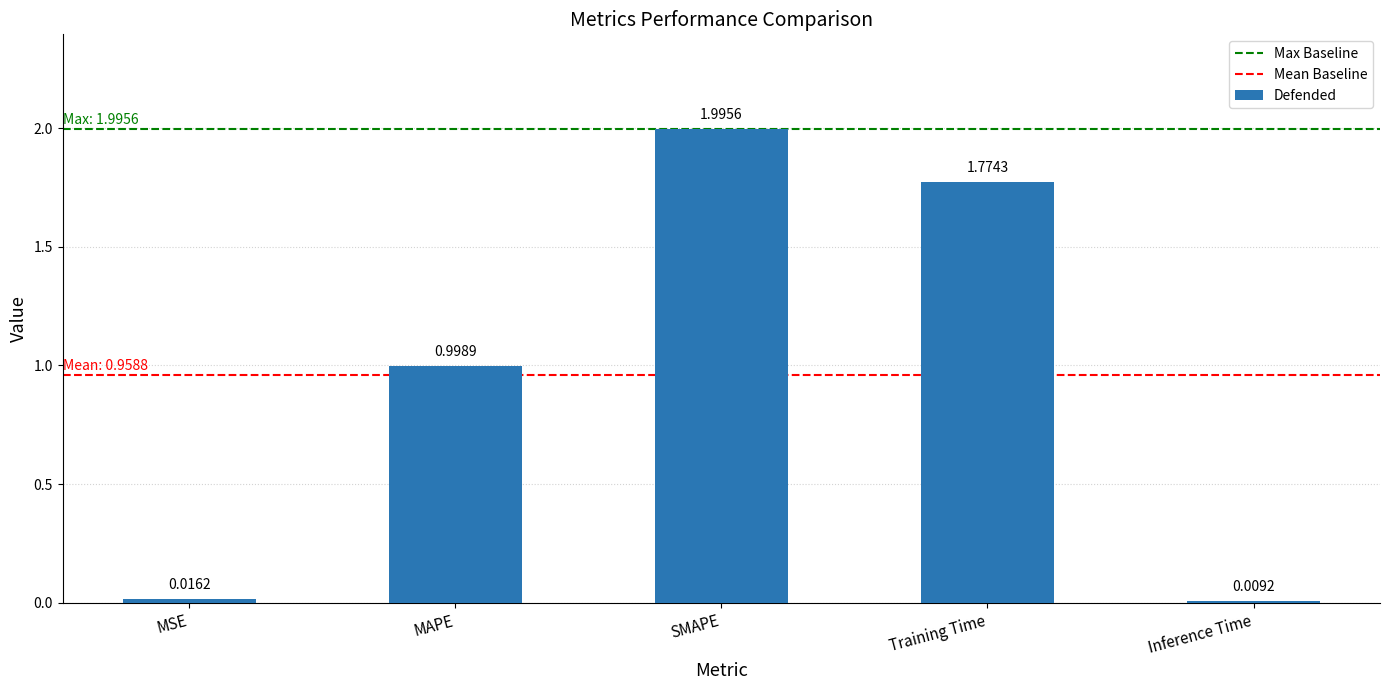

The chart shows a value of 1.0 at MAPE. True or false?

True